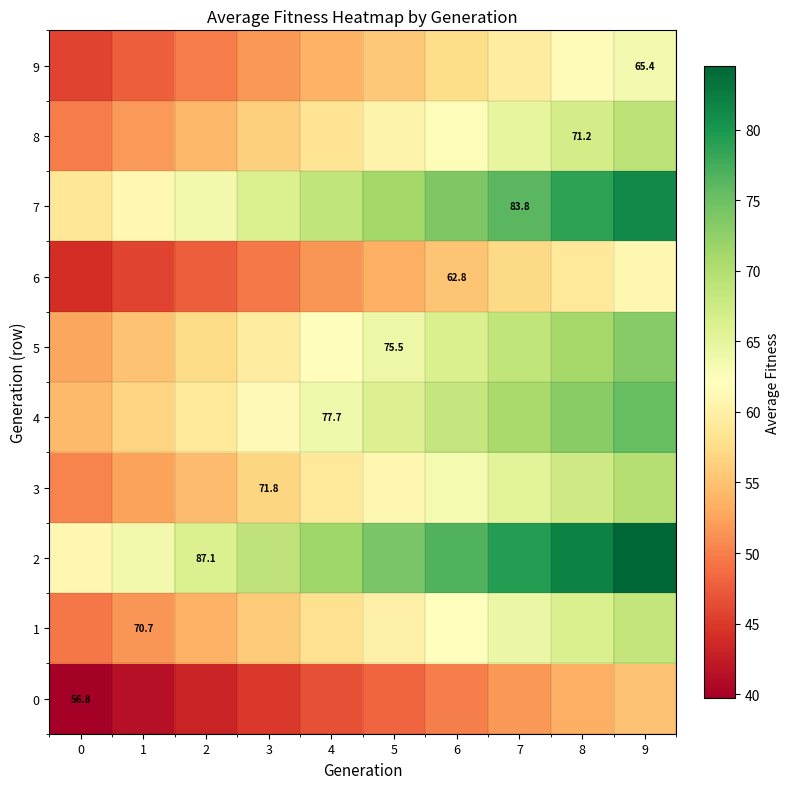

Which has a higher value, 0 or 2?

2